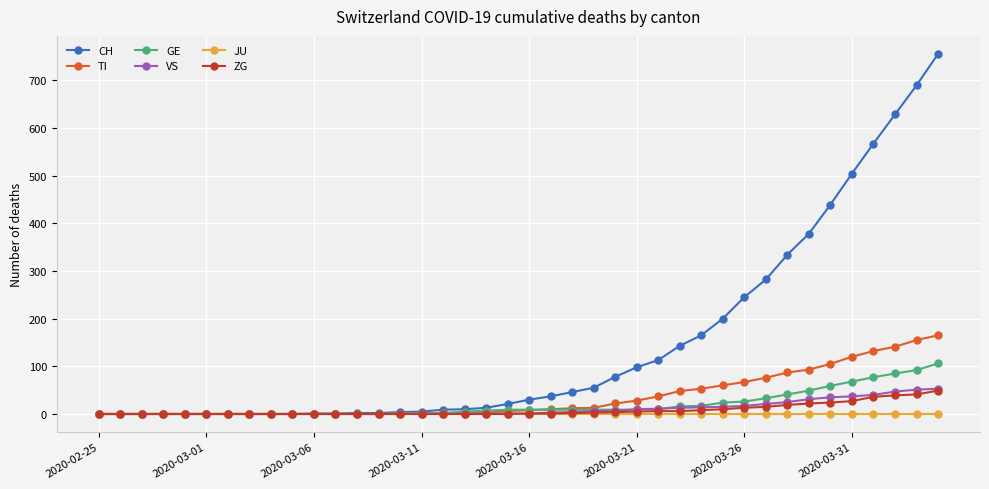

What is the highest value of the ZG series?

49